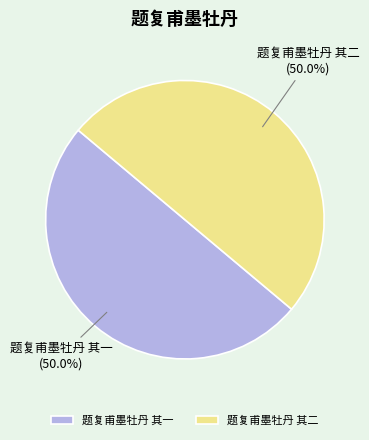

How many segments does this pie chart have?

2